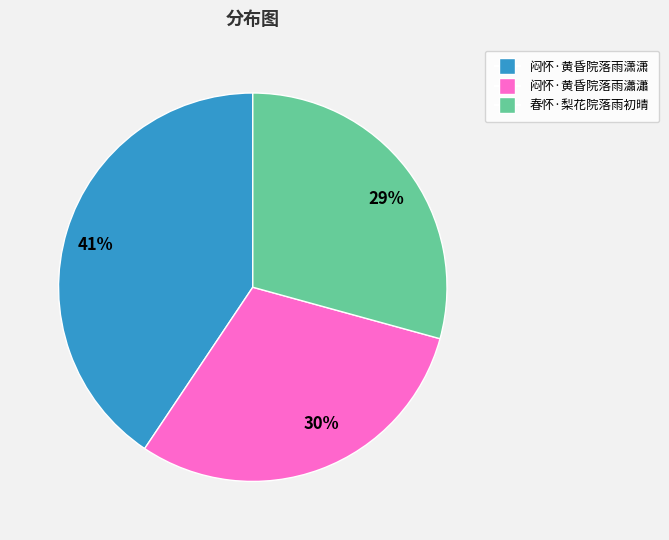

Is there any slice that represents more than half of the pie?

No